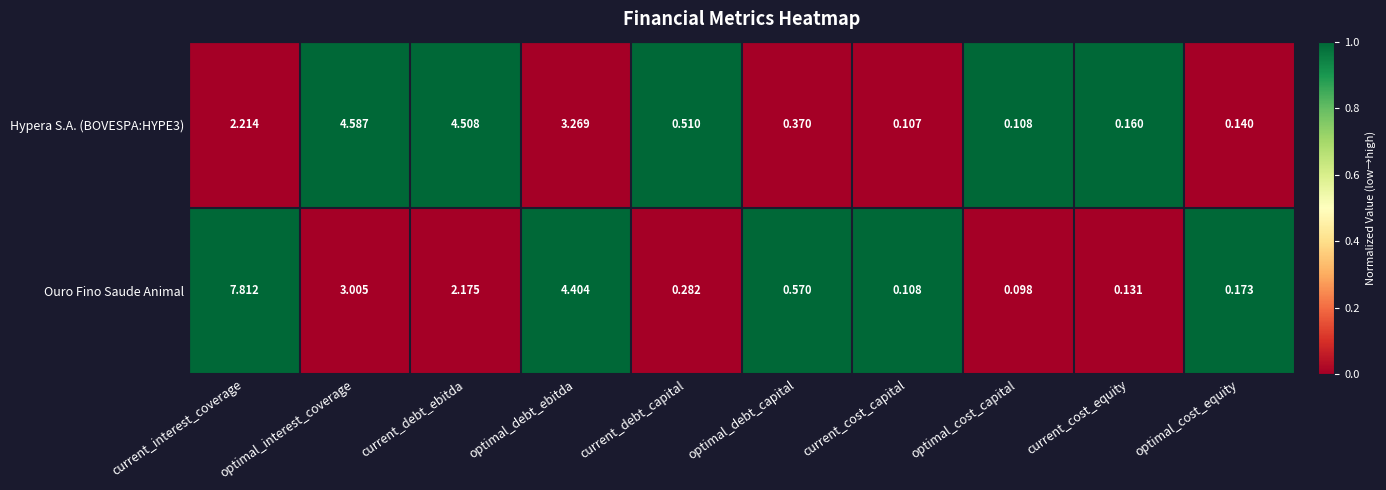

At which category is the sum across all series the highest?

current_interest_coverage